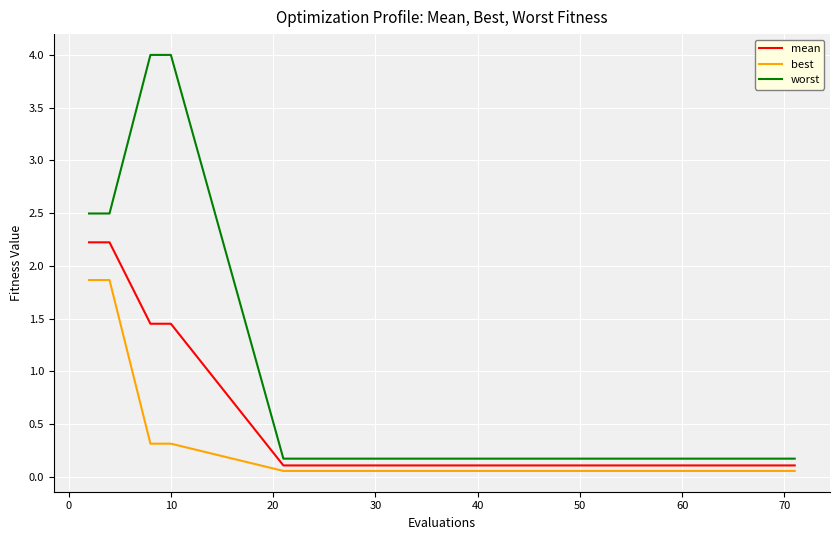

Which series has the widest spread of values?

worst